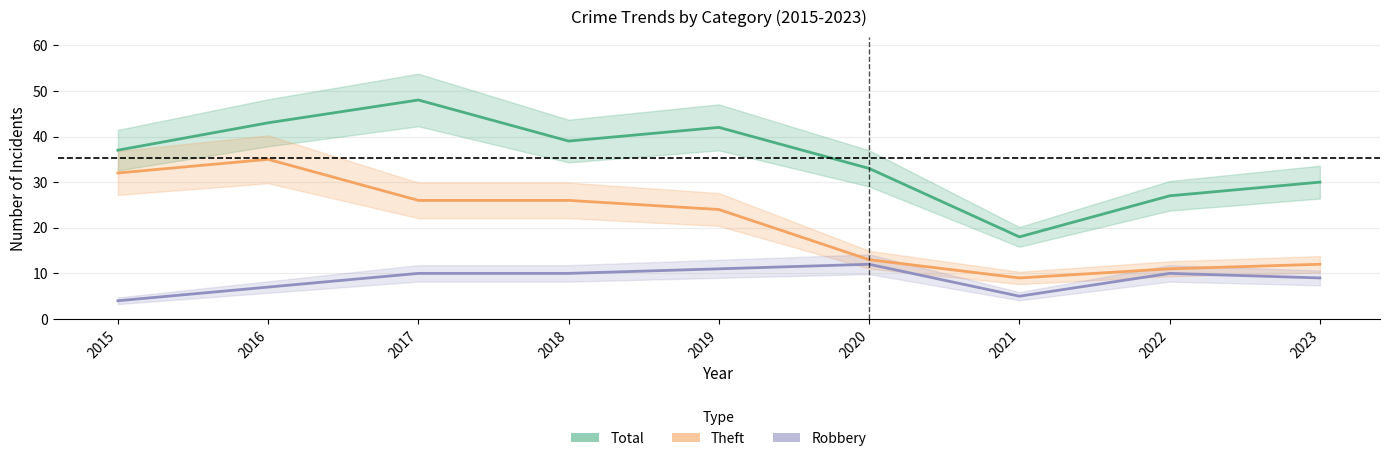

What is the value of the Total point at the 6th from the left?

33